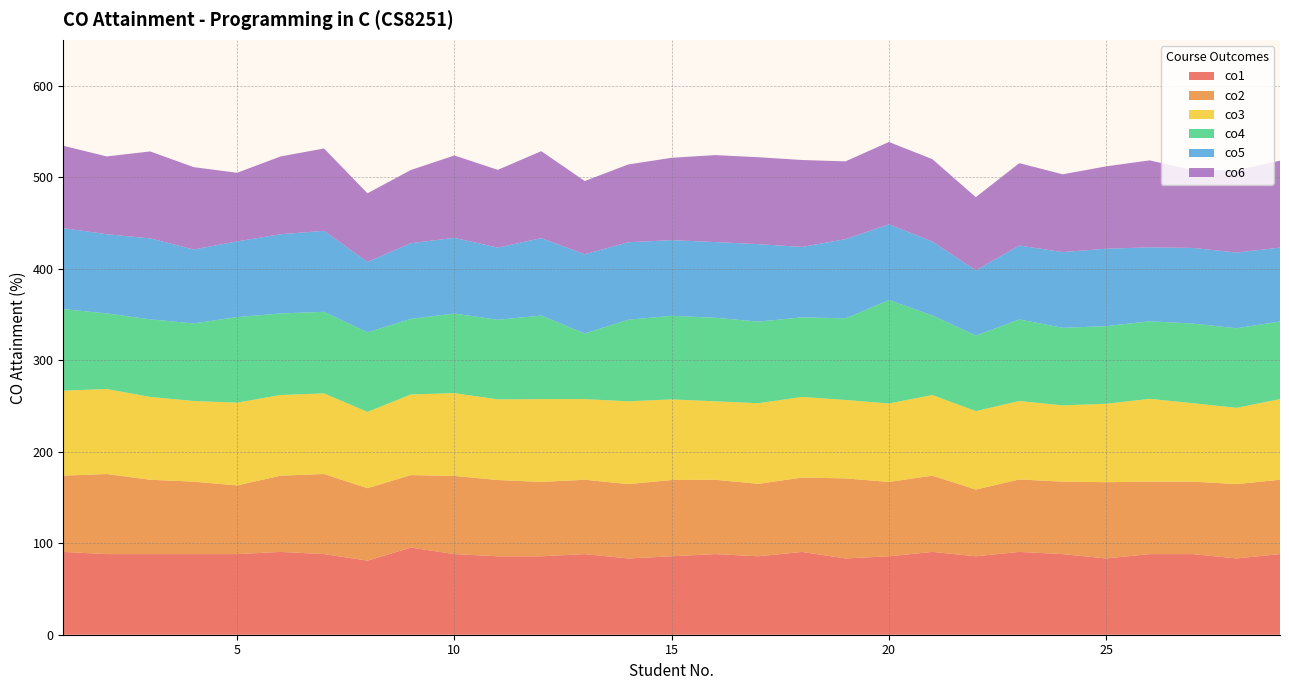

Reading left to right, list all the values displayed in this chart.

co1: 90.5	88.1	88.1	88.1	88.1	90.5	88.1	81.0	95.2	88.1	85.7	85.7	88.1	83.3	85.7	88.1	85.7	90.5	83.3	85.7	90.5	85.7	90.5	88.1	83.3	88.1	88.1	83.3	88.1
co2: 83.3	87.5	81.2	79.2	75.0	83.3	87.5	79.2	79.2	85.4	83.3	81.2	81.2	81.2	83.3	81.2	79.2	81.2	87.5	81.2	83.3	72.9	79.2	79.2	83.3	79.2	79.2	81.2	81.2
co3: 92.9	92.9	90.5	88.1	90.5	88.1	88.1	83.3	88.1	90.5	88.1	90.5	88.1	90.5	88.1	85.7	88.1	88.1	85.7	85.7	88.1	85.7	85.7	83.3	85.7	90.5	85.7	83.3	88.1
co4: 89.1	82.6	84.8	84.8	93.5	89.1	89.1	87.0	82.6	87.0	87.0	91.3	71.7	89.1	91.3	91.3	89.1	87.0	89.1	113.0	87.0	82.6	89.1	84.8	84.8	84.8	87.0	87.0	84.8
co5: 88.5	86.5	88.5	80.8	82.7	86.5	88.5	76.9	82.7	82.7	78.8	84.6	86.5	84.6	82.7	82.7	84.6	76.9	86.5	82.7	80.8	71.2	80.8	82.7	84.6	80.8	82.7	82.7	80.8
co6: 90.0	85.0	95.0	90.0	75.0	85.0	90.0	75.0	80.0	90.0	85.0	95.0	80.0	85.0	90.0	95.0	95.0	95.0	85.0	90.0	90.0	80.0	90.0	85.0	90.0	95.0	85.0	90.0	95.0